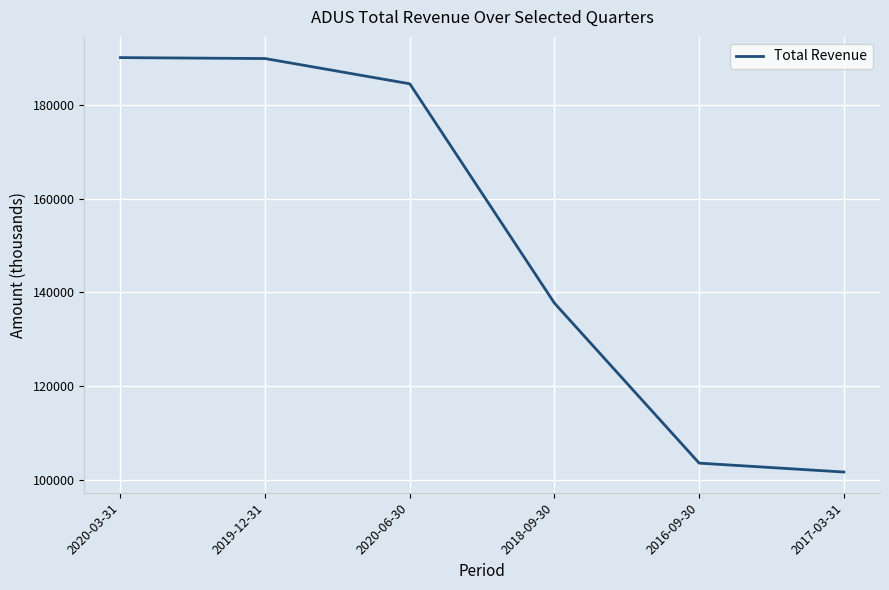

What is the change in value from 2020-03-31 to 2019-12-31?

-200